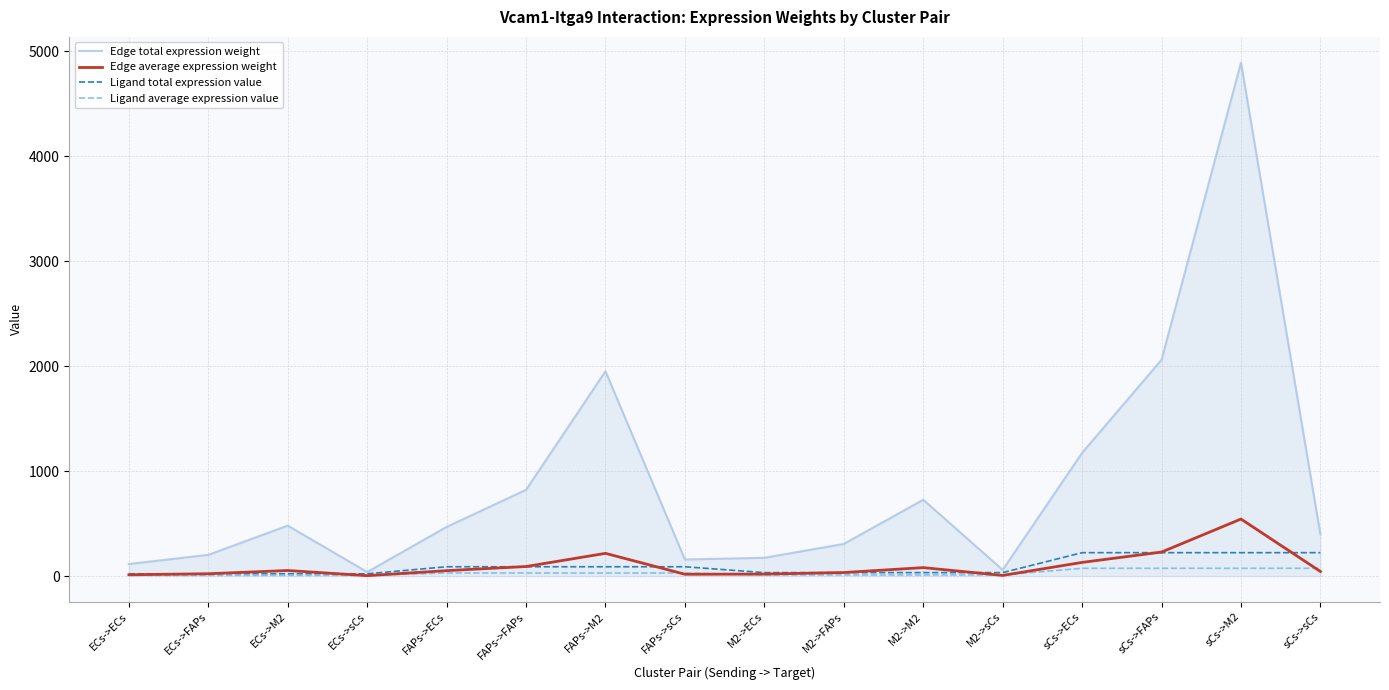

What are all the series names shown in the legend?

Edge total expression weight, Edge average expression weight, Ligand total expression value, Ligand average expression value